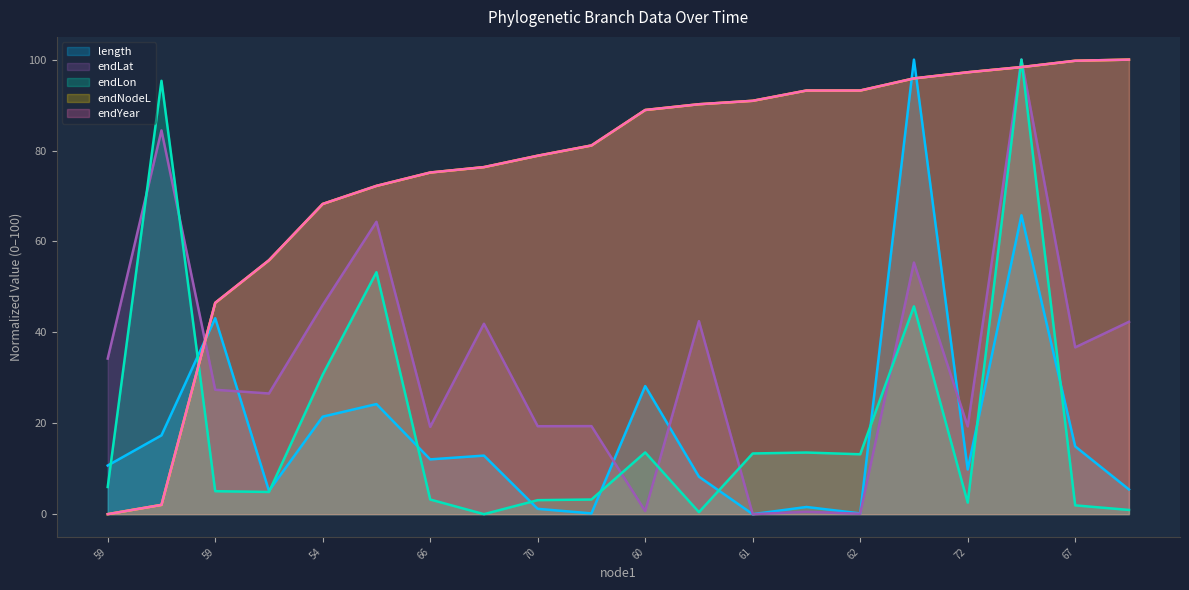

Does the chart display data point markers on the line(s)?

No